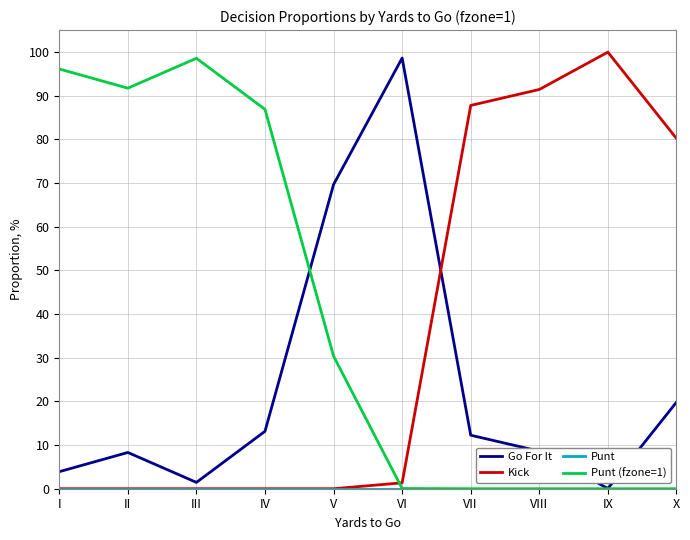

Does the chart display data point markers on the line(s)?

No